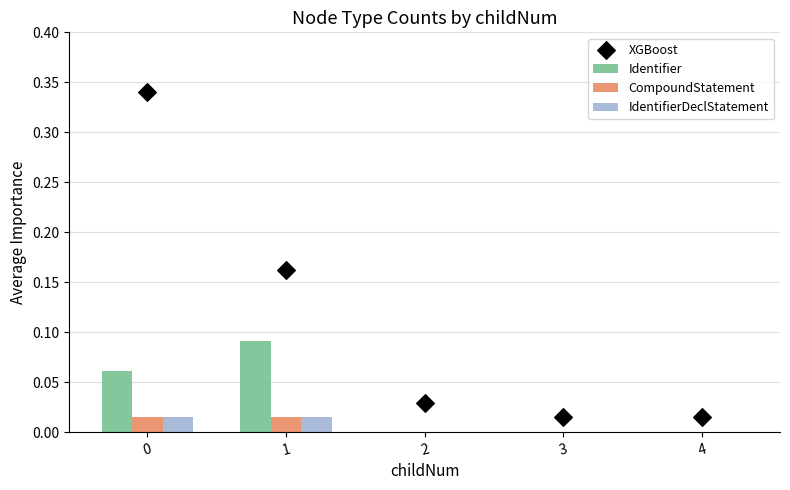

What are all the series names shown in the legend?

Identifier, CompoundStatement, IdentifierDeclStatement, XGBoost